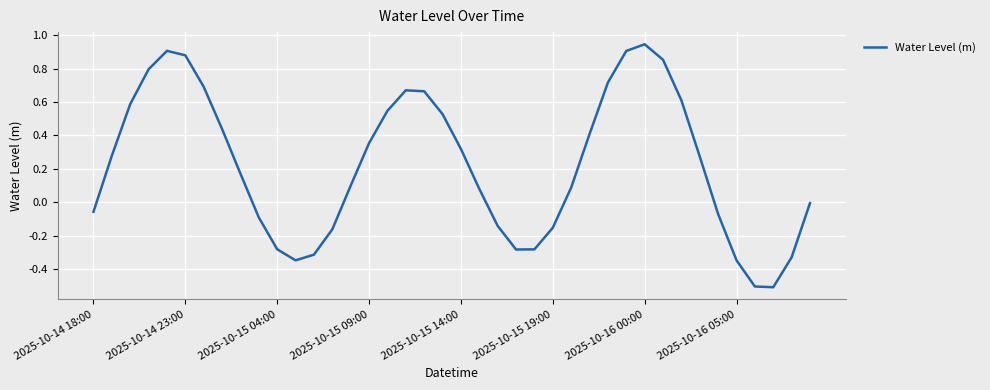

Does the chart display data point markers on the line(s)?

No